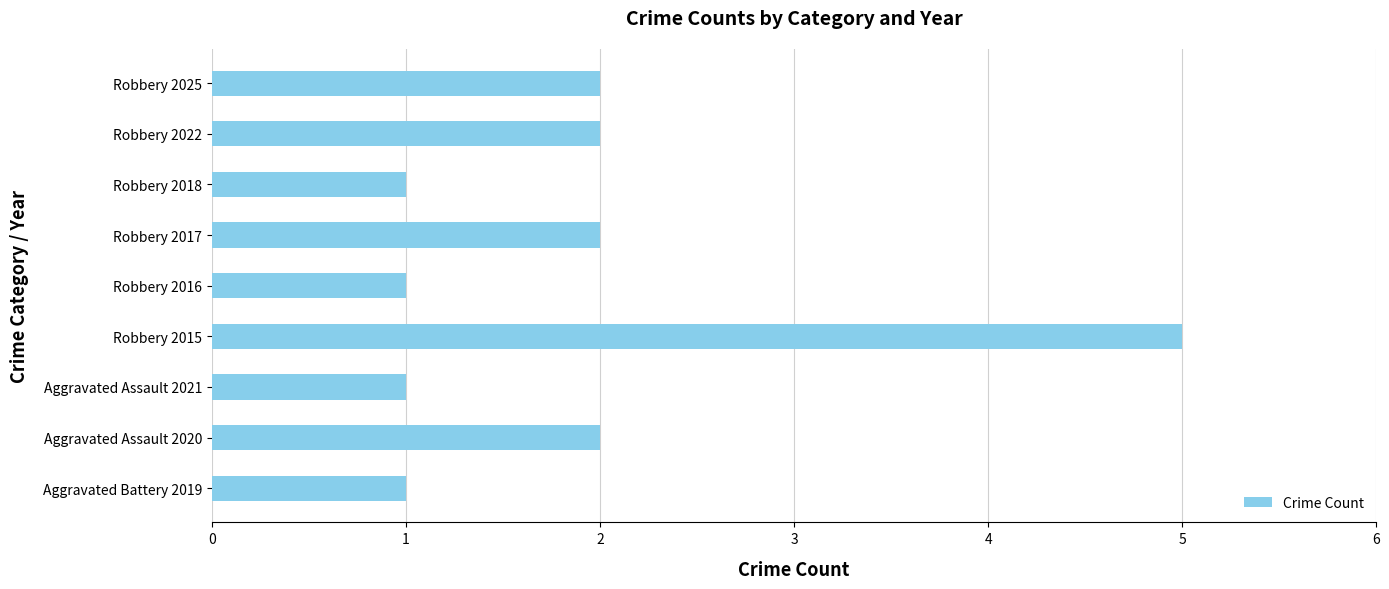

What is the difference between the second highest and minimum values?

1